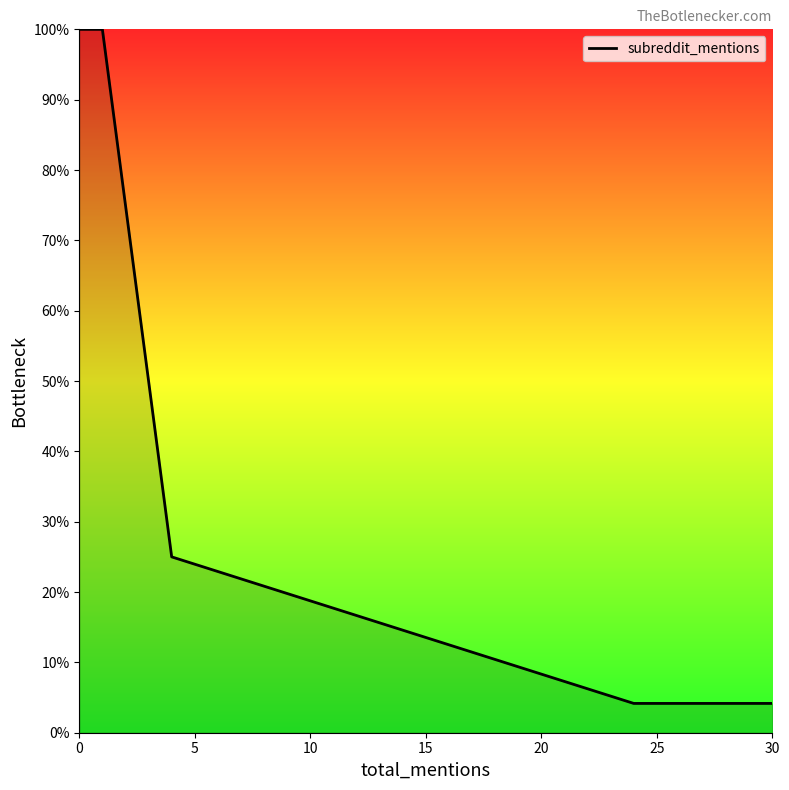

Reading right to left, extract all data points from this chart.

4.2	4.2	25.0	100.0	100.0	100.0